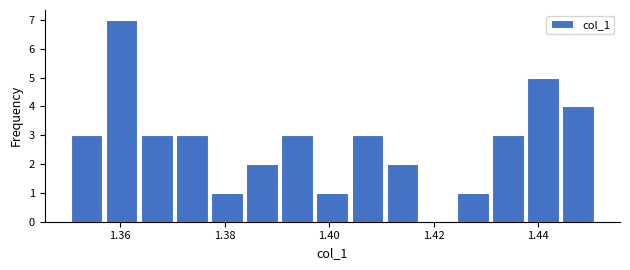

Around what value on the x-axis is the tallest bar? Give the approximate position of its centre, as read against the axis.

1.360